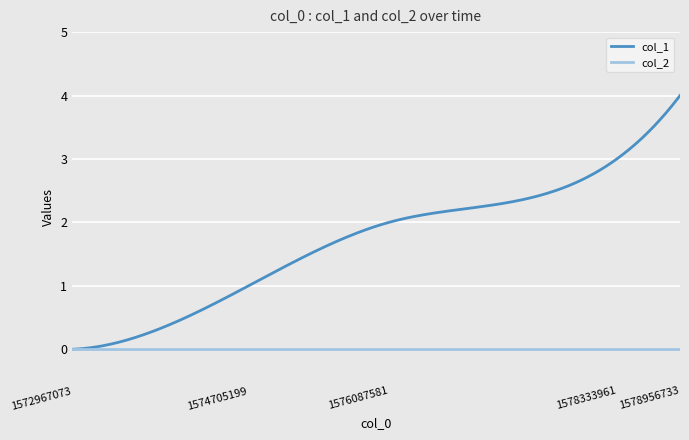

Rank the series by their average value, from lowest to highest.

col_2, col_1